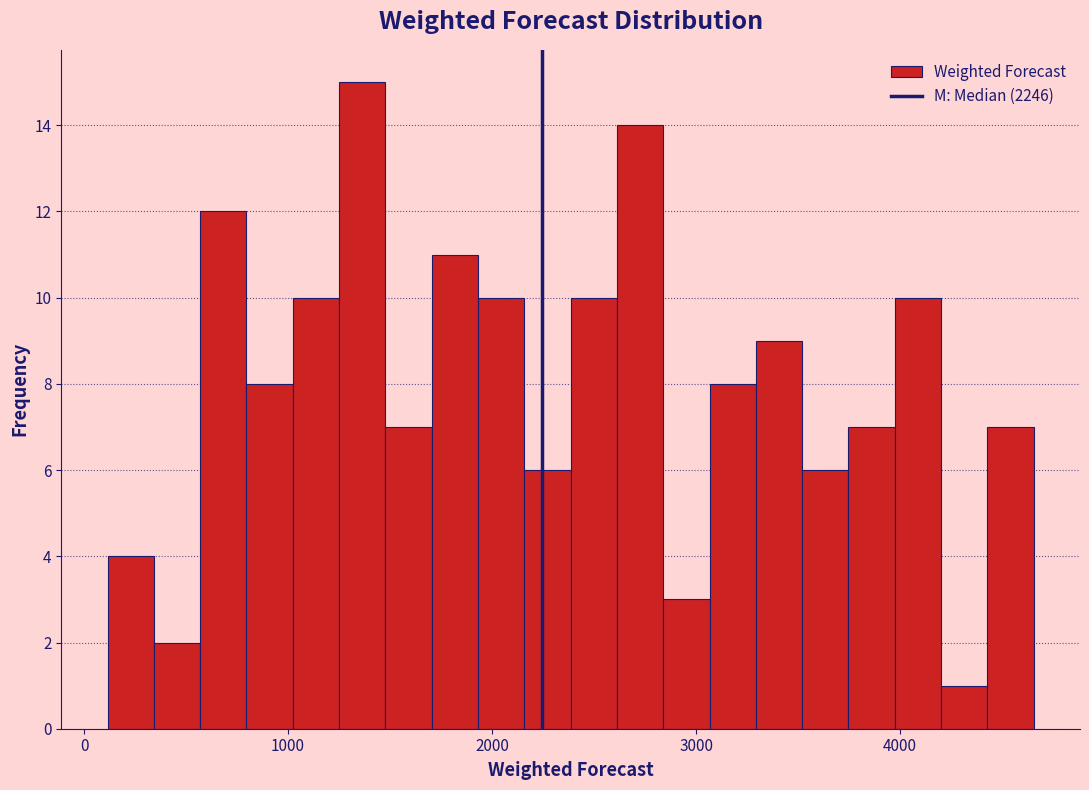

Around what value on the x-axis is the tallest bar? Give the approximate position of its centre, as read against the axis.

1400